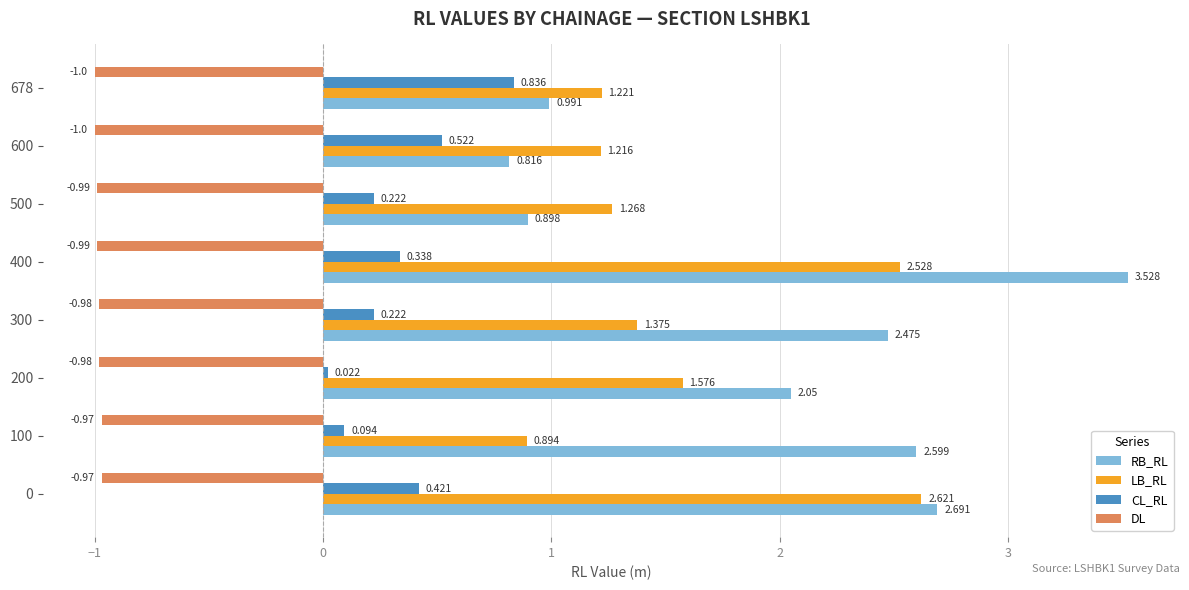

List the series in order of their peak value, highest first.

RB_RL, LB_RL, CL_RL, DL